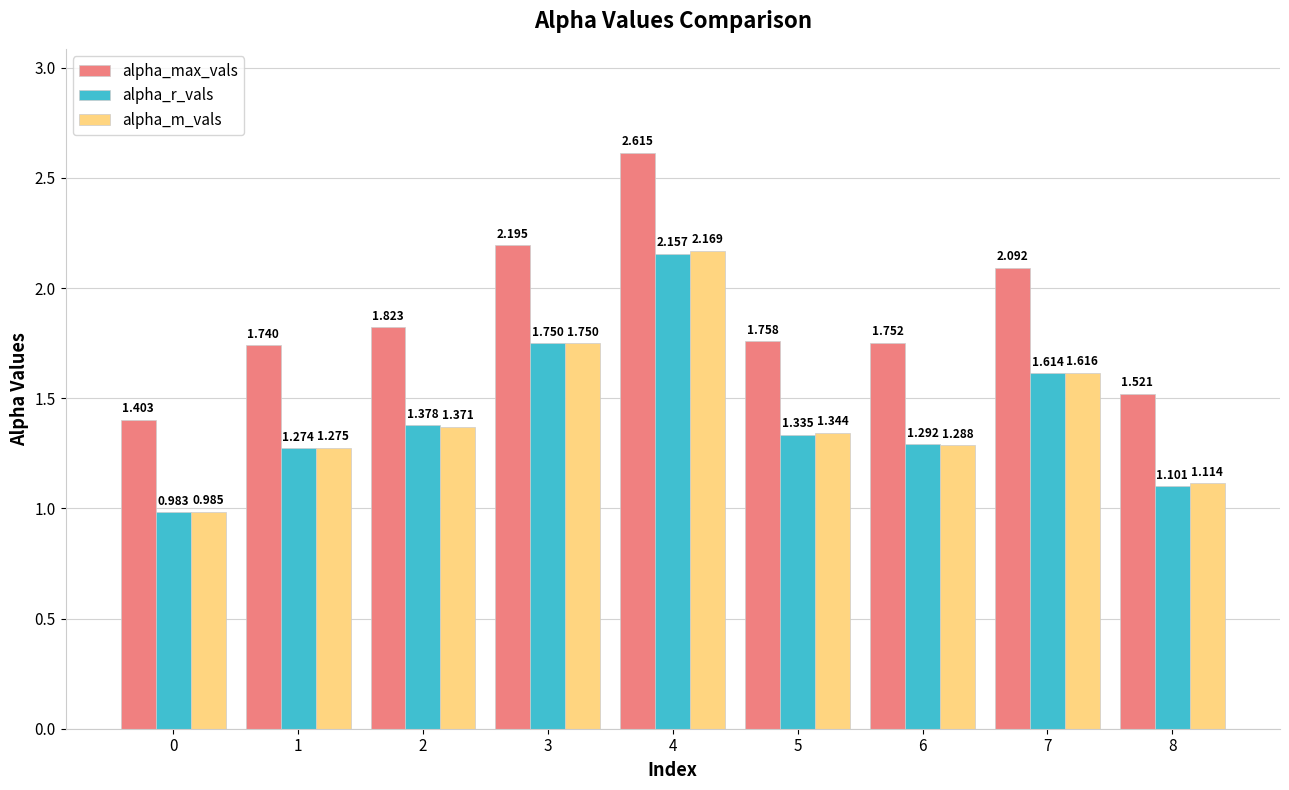

Is the value of alpha_m_vals at 4 greater than the value of alpha_r_vals at 7?

Yes